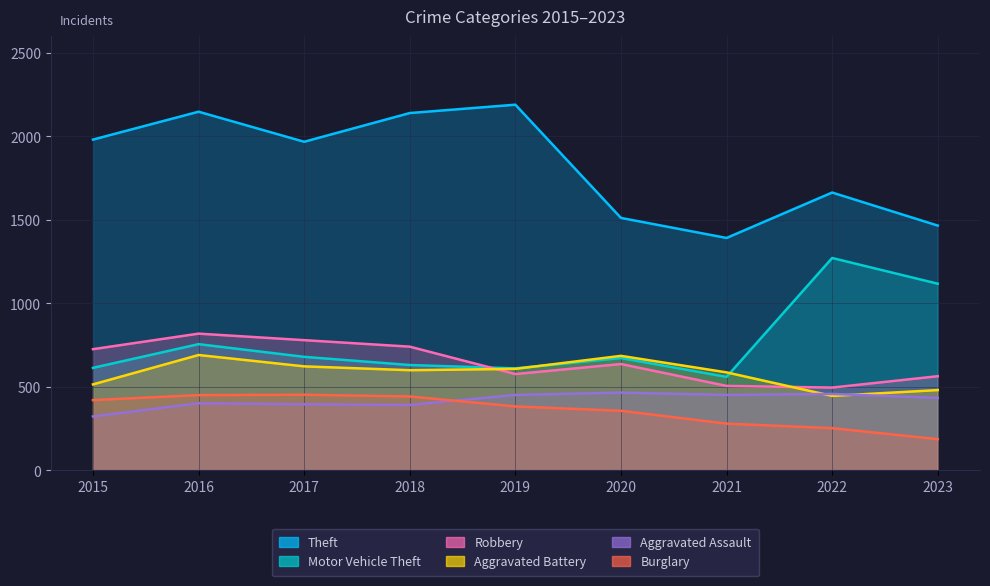

What is the value of the Motor Vehicle Theft point at the 1st from the left?

614